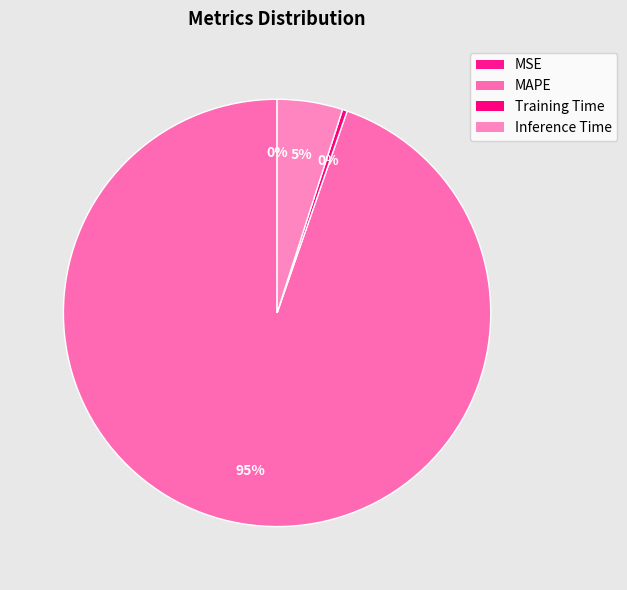

How much of the chart is everything except Training Time?

99.6%